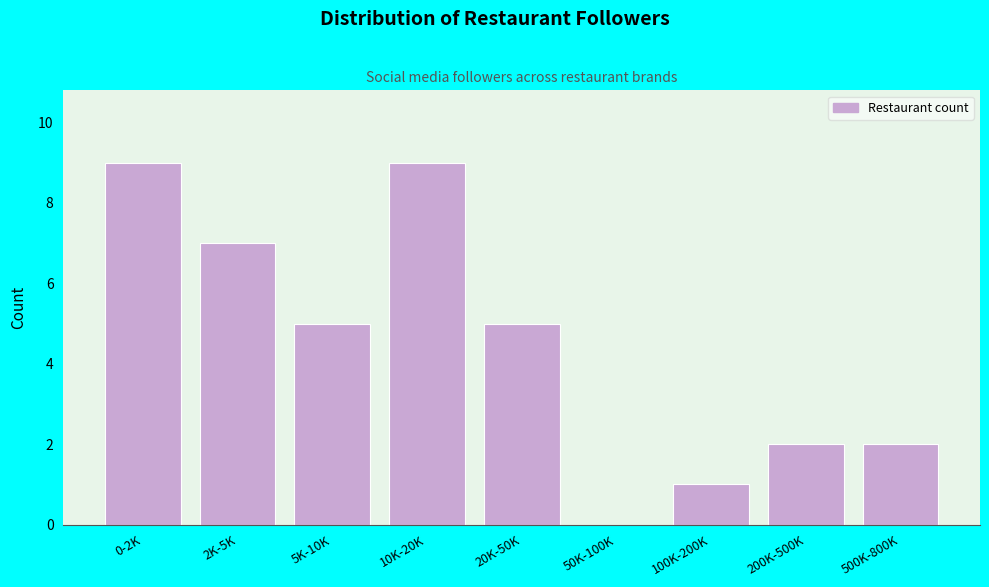

Reading left to right, list all the values displayed in this chart.

0-2K=9	2K-5K=7	5K-10K=5	10K-20K=9	20K-50K=5	50K-100K=0	100K-200K=1	200K-500K=2	500K-800K=2